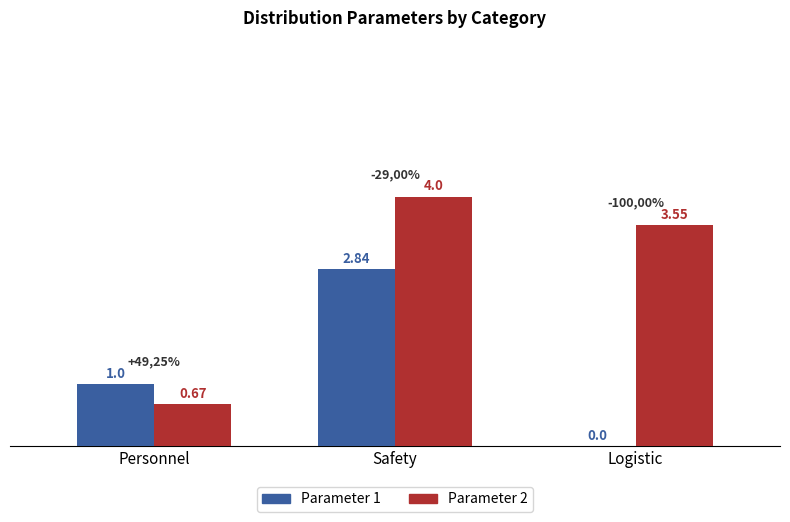

At which label is Parameter 1 closest to 1?

Personnel